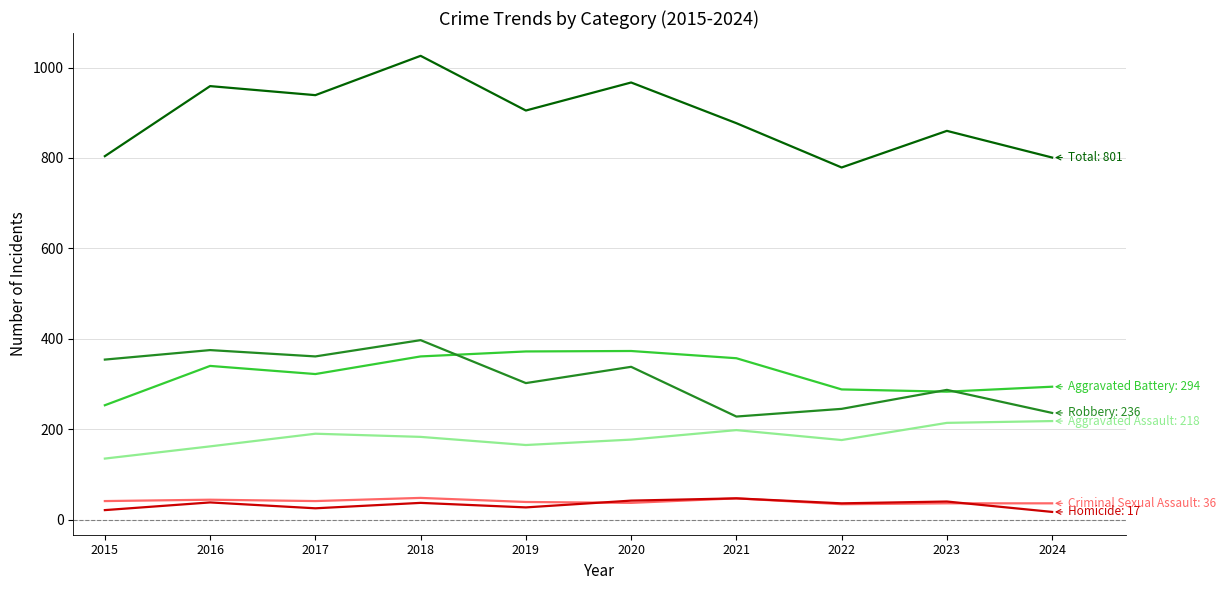

At which category is the sum across all series the highest?

2018